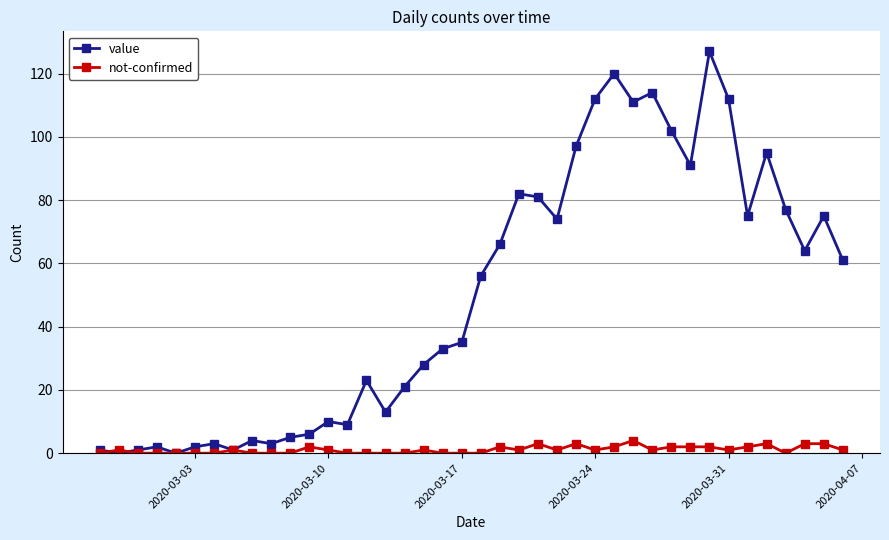

What is the greatest value displayed?

127